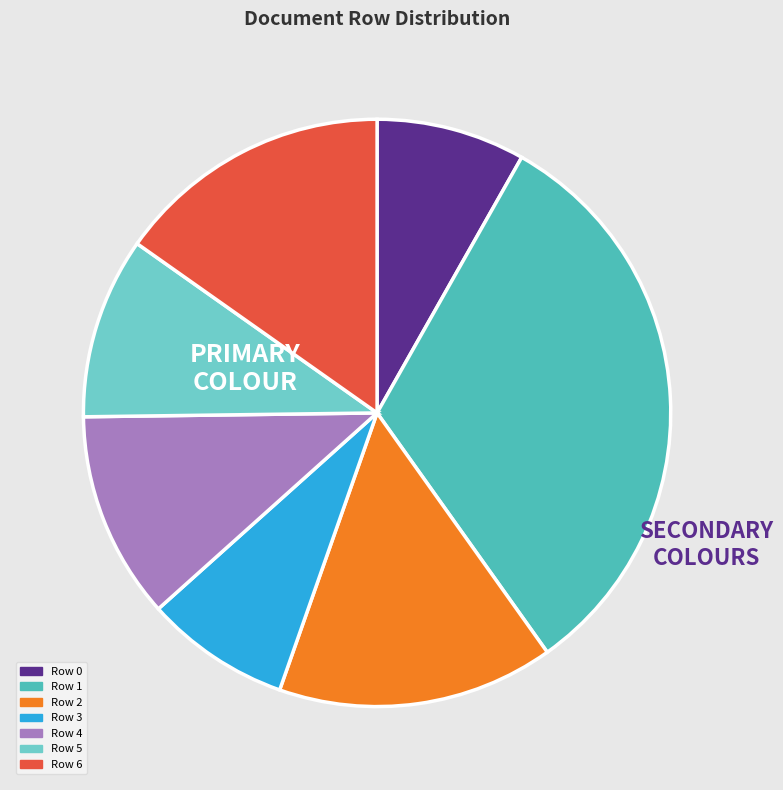

Does any single category account for the majority?

No